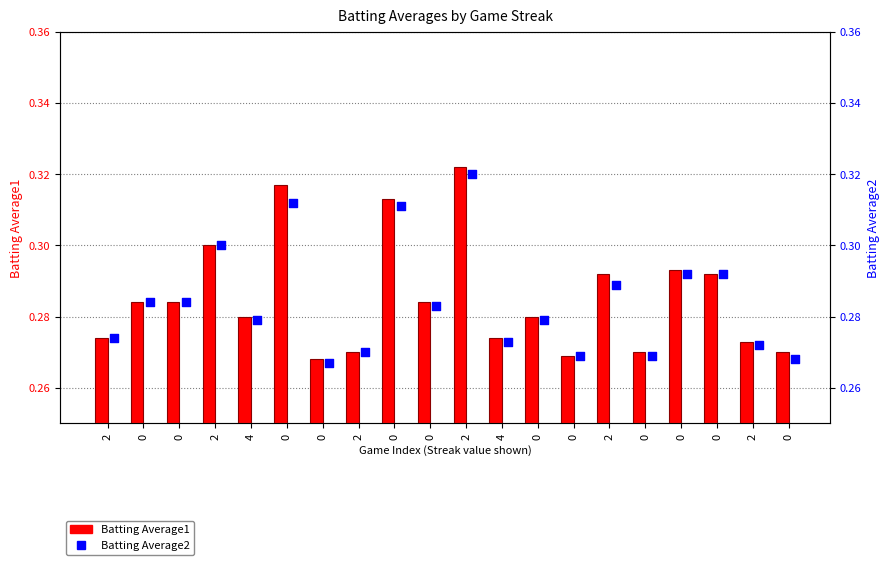

Which series reaches the maximum Y coordinate?

Batting Average1